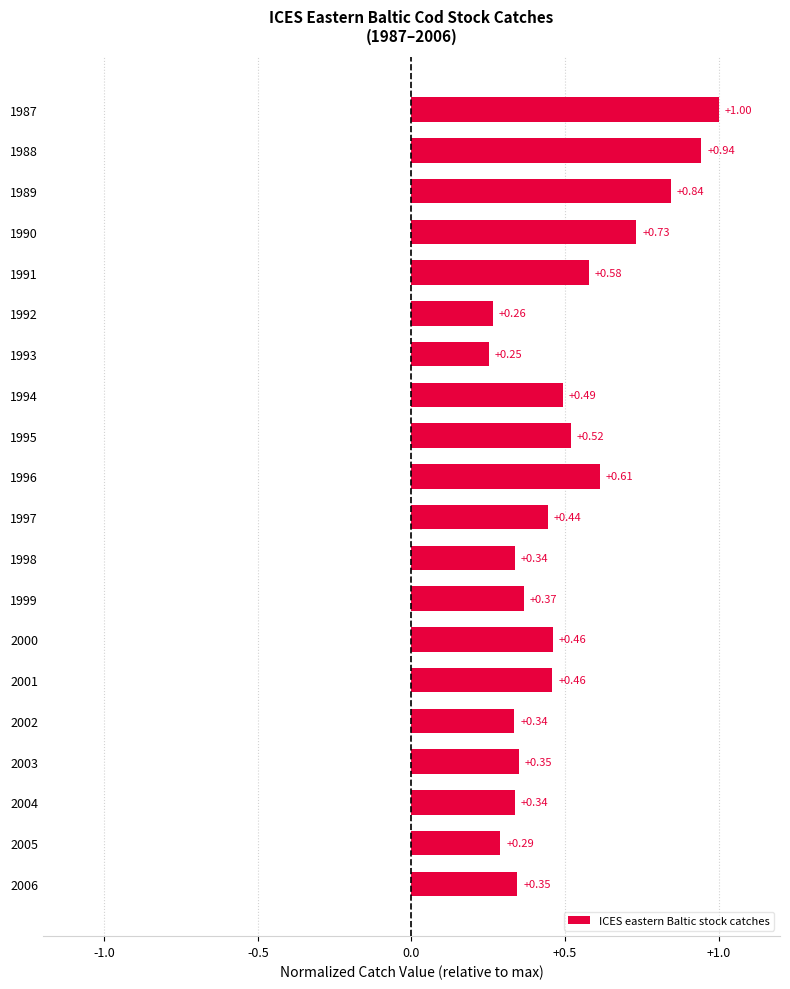

Does the chart contain stacked bars?

No